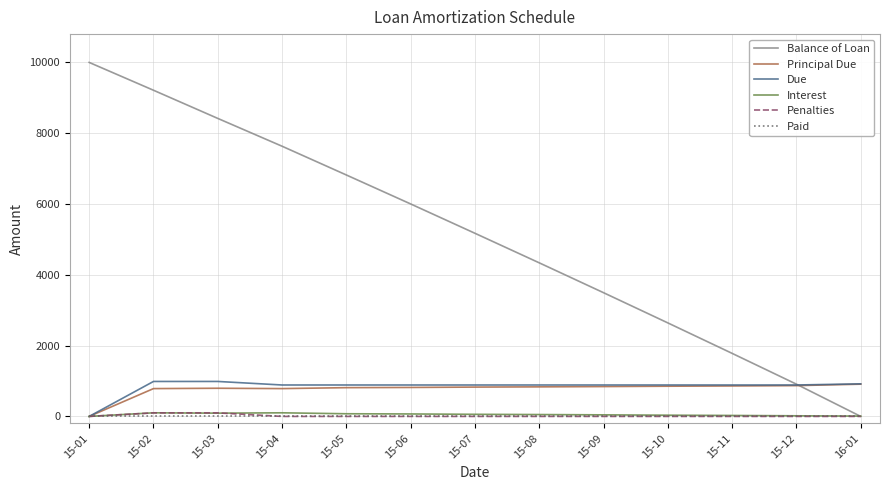

How many values in the Due series are below 887?

1